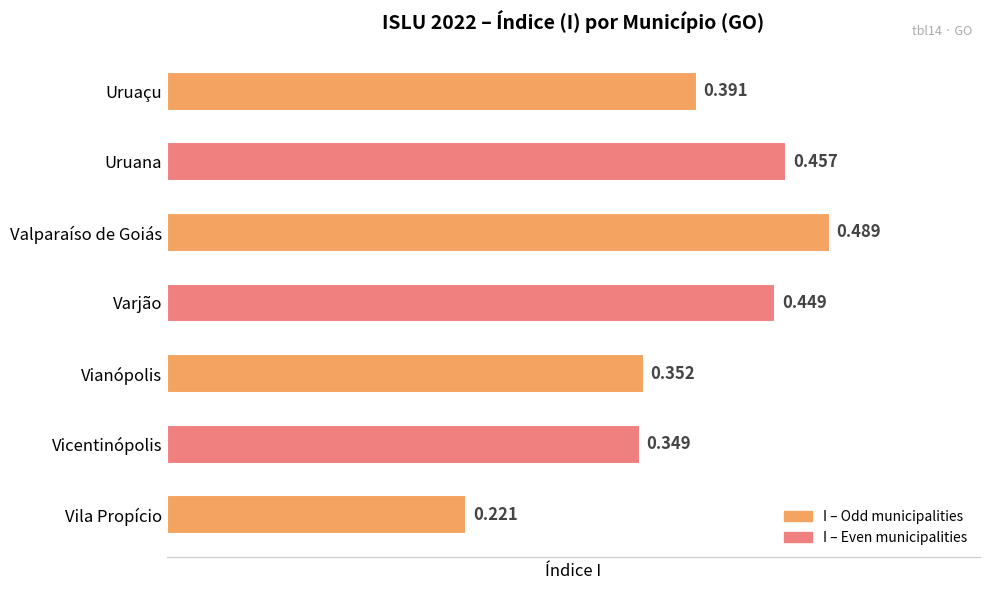

What is the label of the 2nd bar from the bottom?

Vicentinópolis